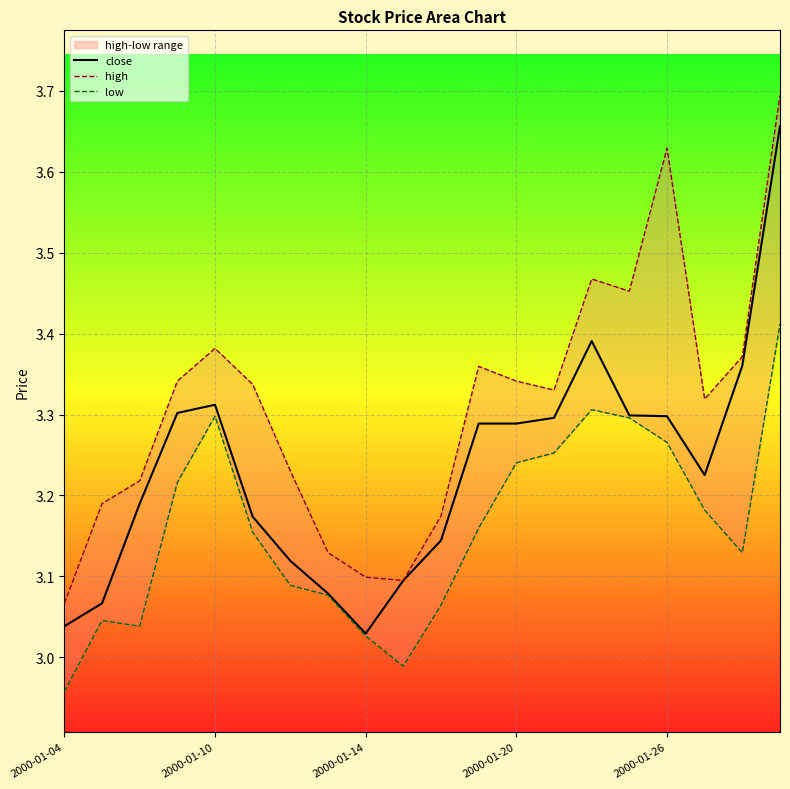

True or false: high has more than 0 interior local peaks.

True